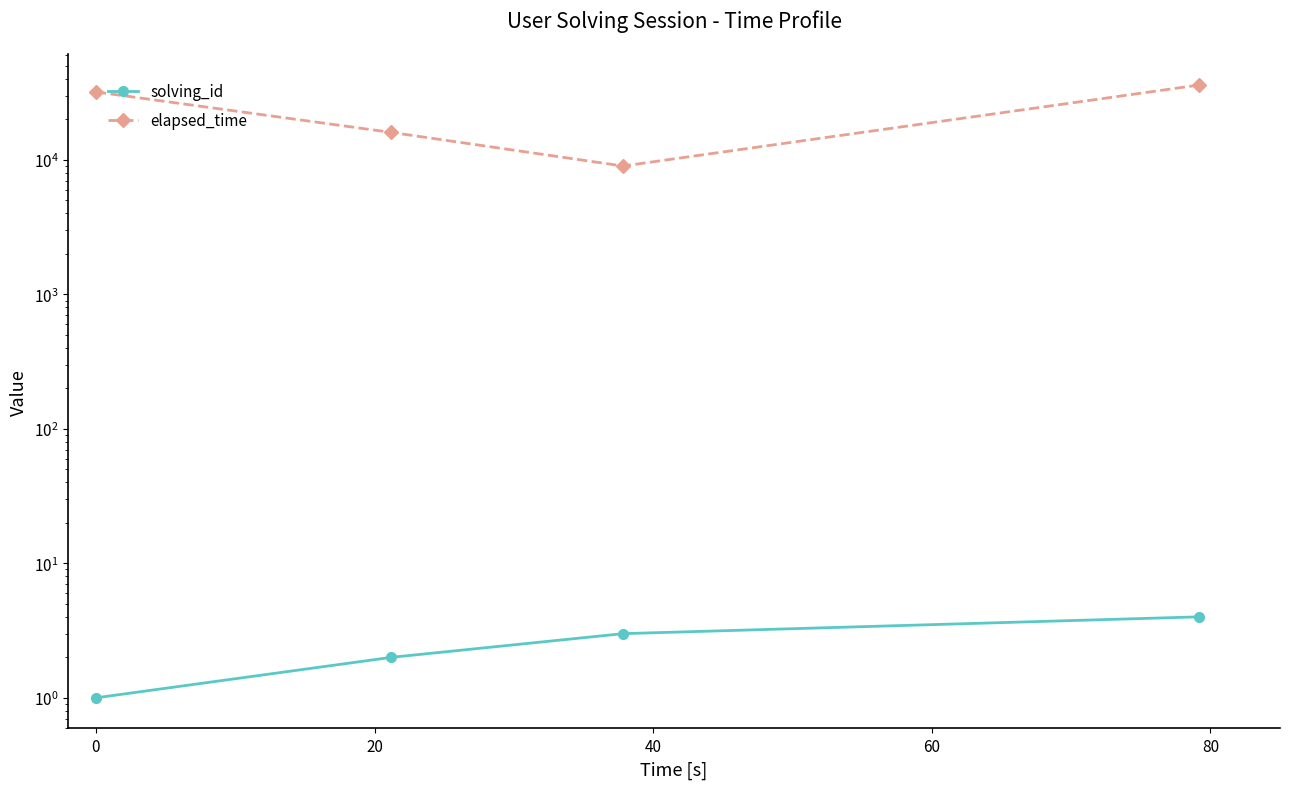

At how many categories does at least one series exceed 8315?

4